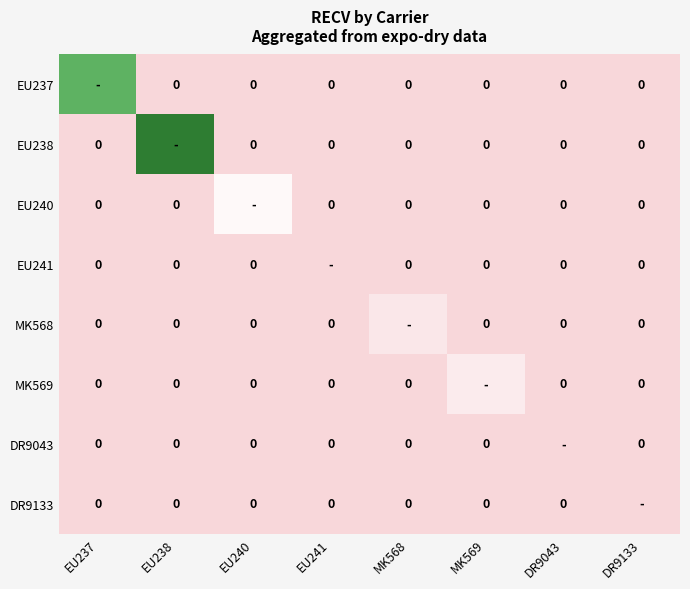

Which category has the lowest value in the EU238 series?

EU237